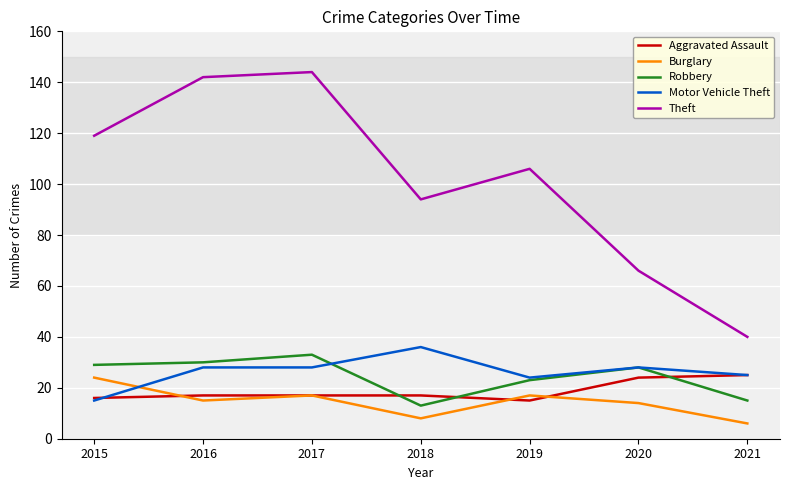

What is the difference between the highest and lowest values at 2020?

52